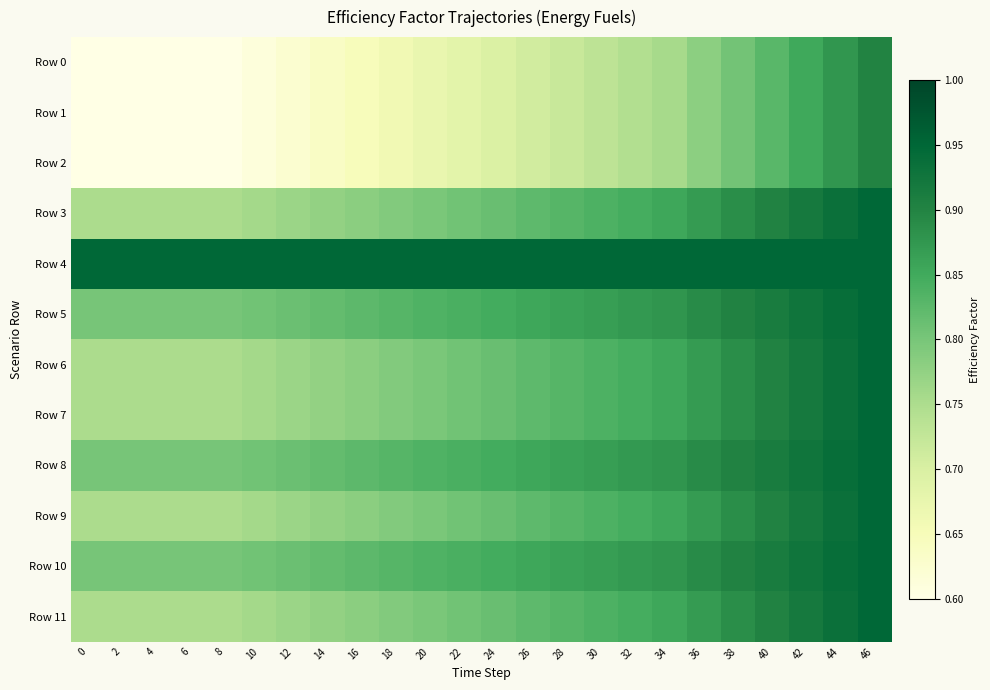

At how many categories does at least one series exceed 0?

24